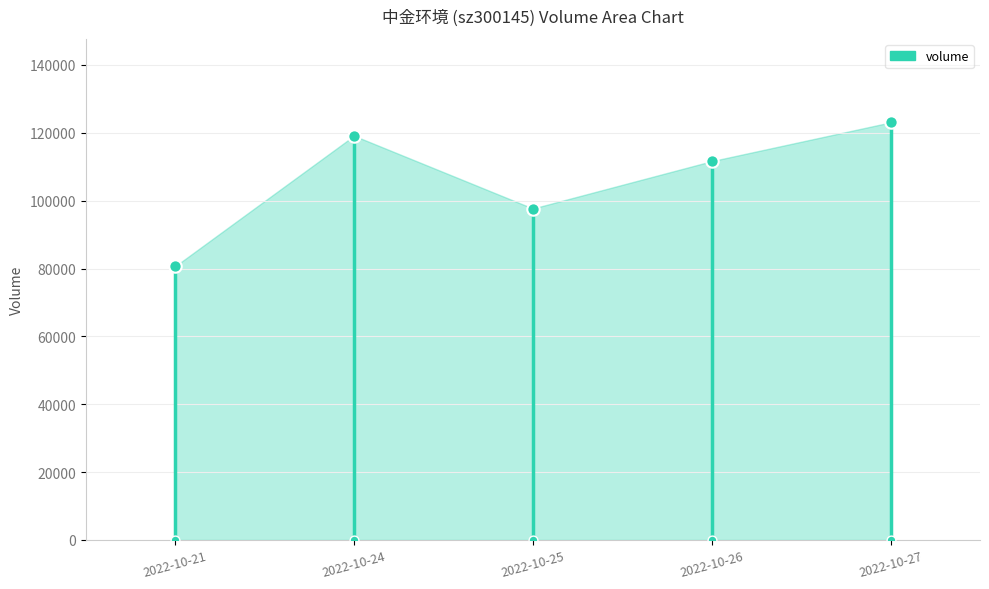

What is the change in value from 2022-10-25 to 2022-10-26?

+13957